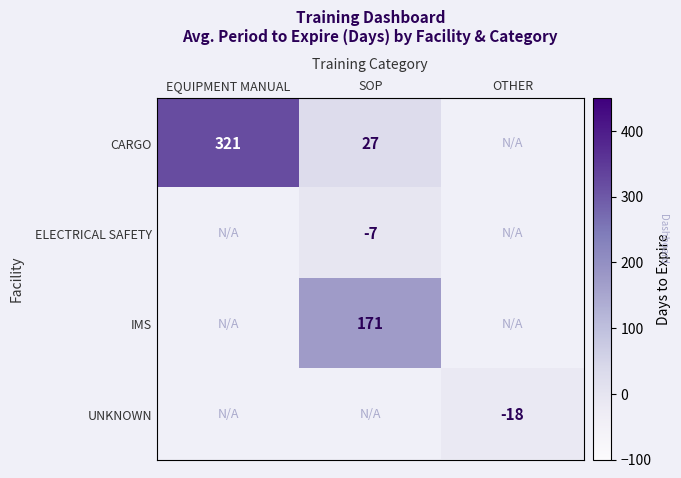

Count the number of categories in the chart.

3